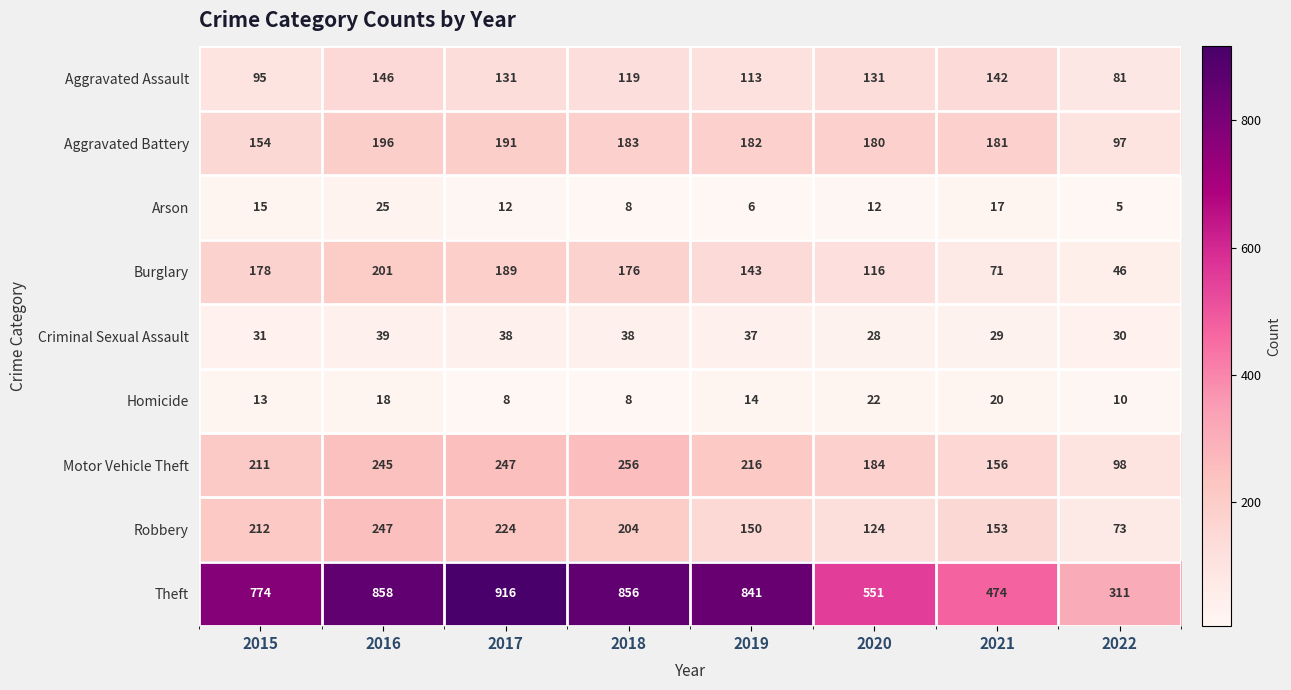

What is the sum of all Robbery values?

1387